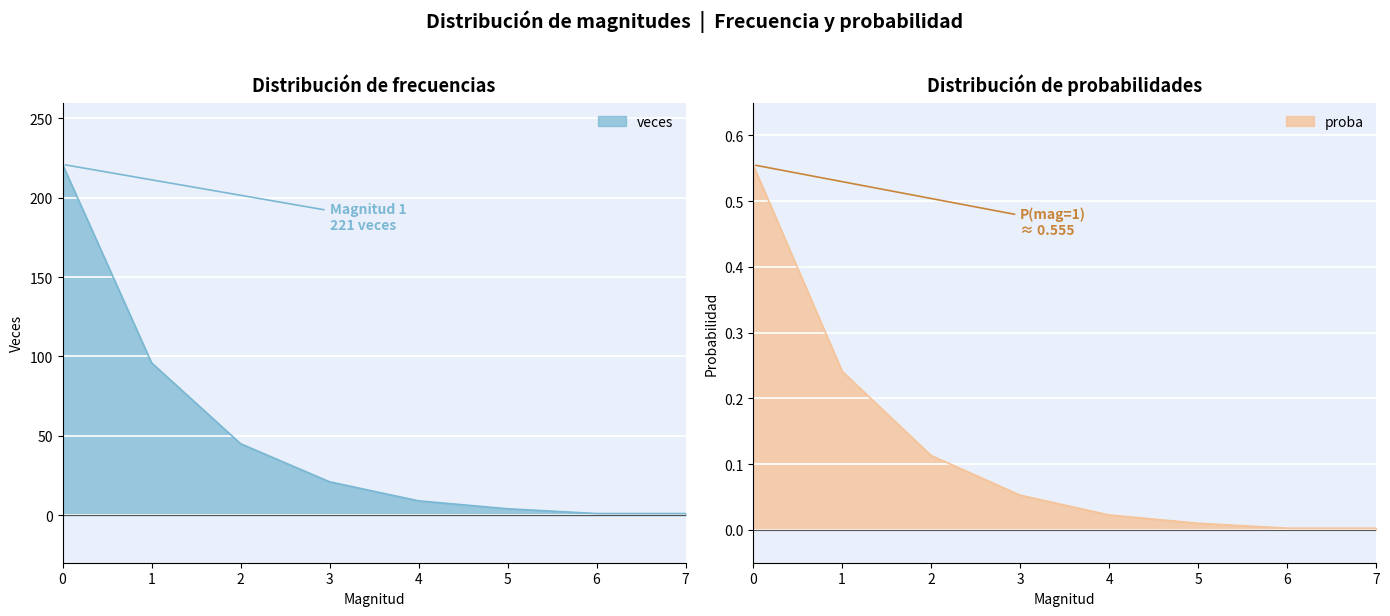

True or false: proba has more than 1 points higher than both neighbors.

False